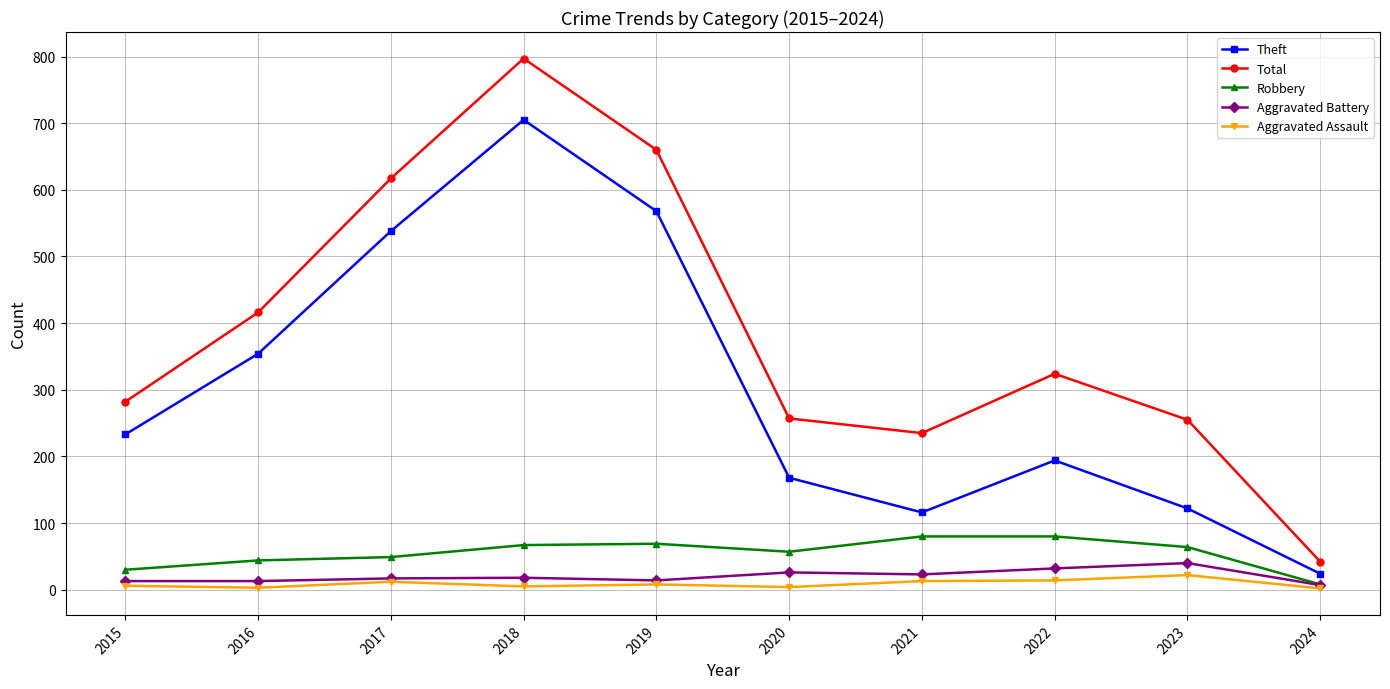

The value of Theft at 2018 is 705. True or false?

True